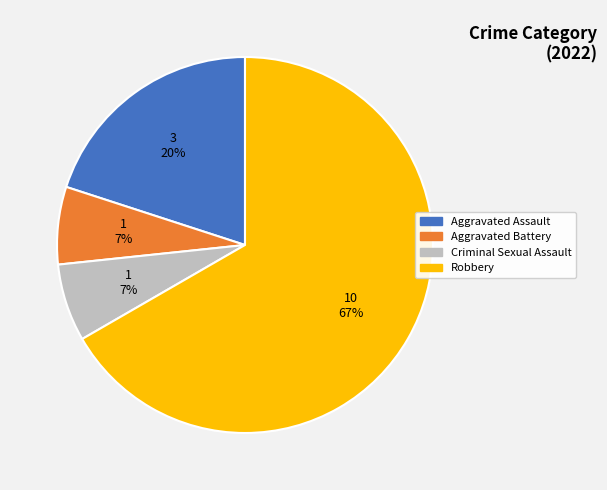

Count the number of slices in the pie.

4